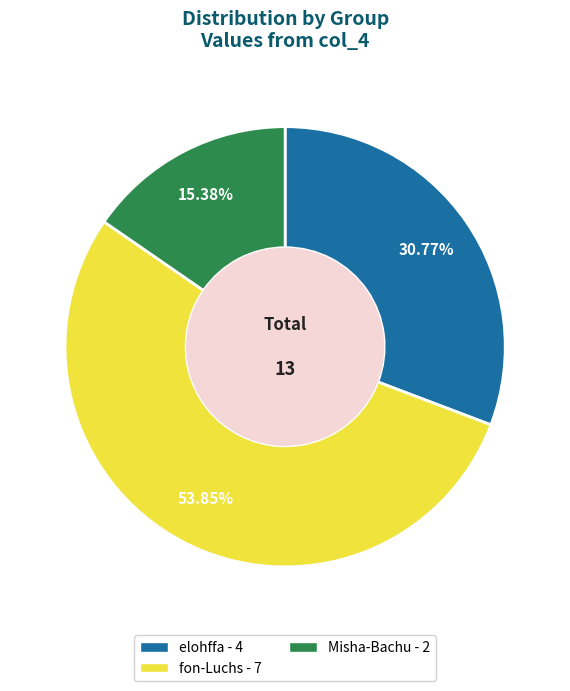

Rank the categories by value from lowest to highest.

Misha-Bachu, elohffa, fon-Luchs